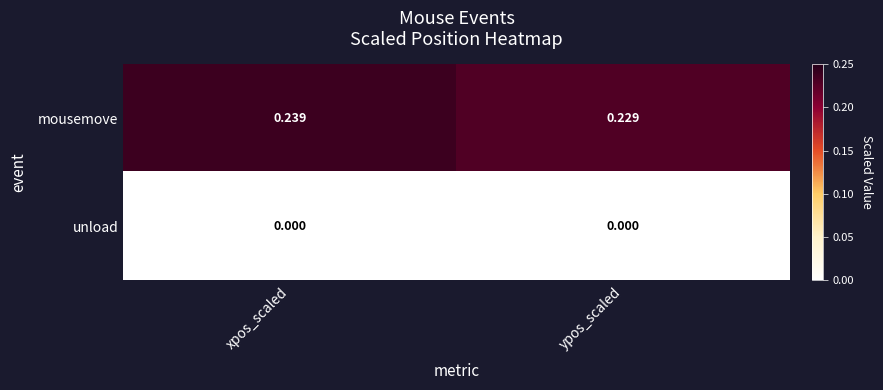

At which label is mousemove closest to 0?

ypos_scaled